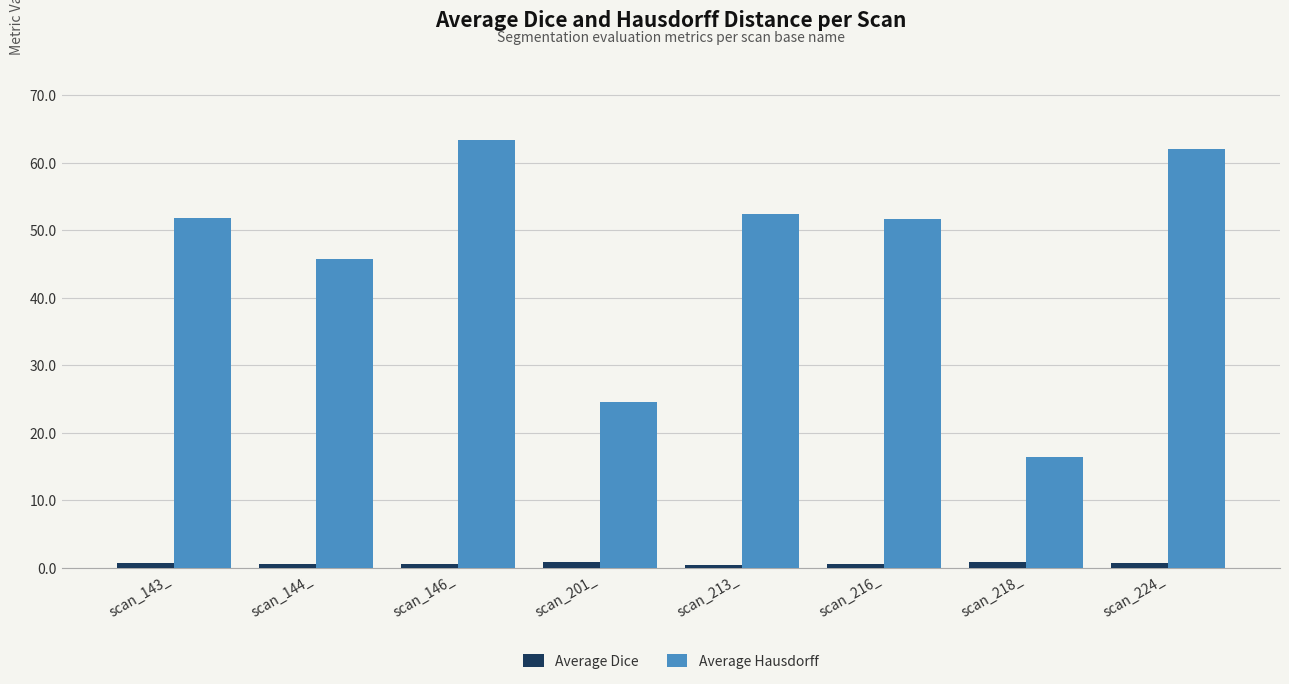

What is the spread (max minus min) of values at scan_216_?

51.1